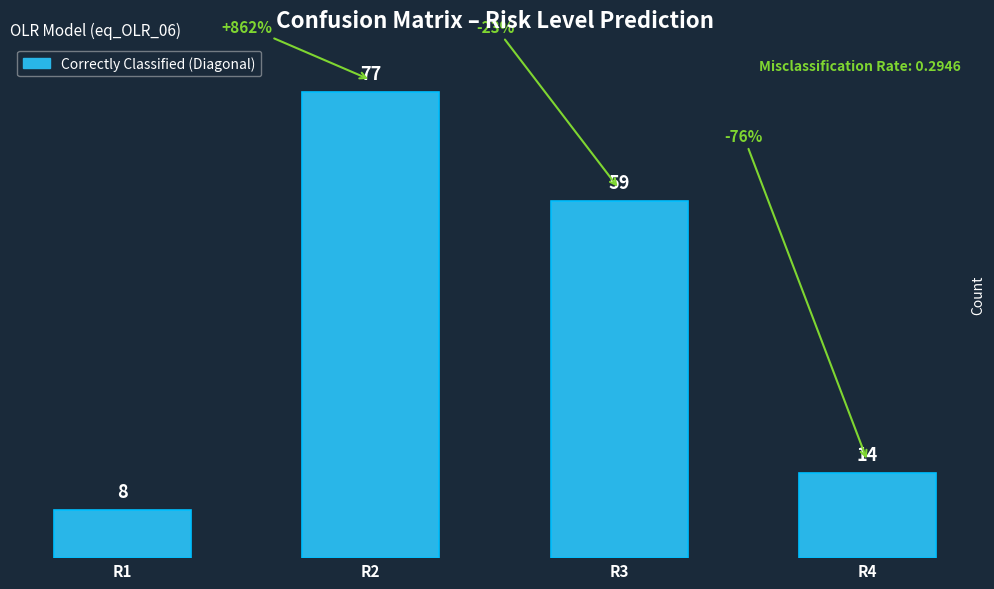

What is the smallest value displayed?

8